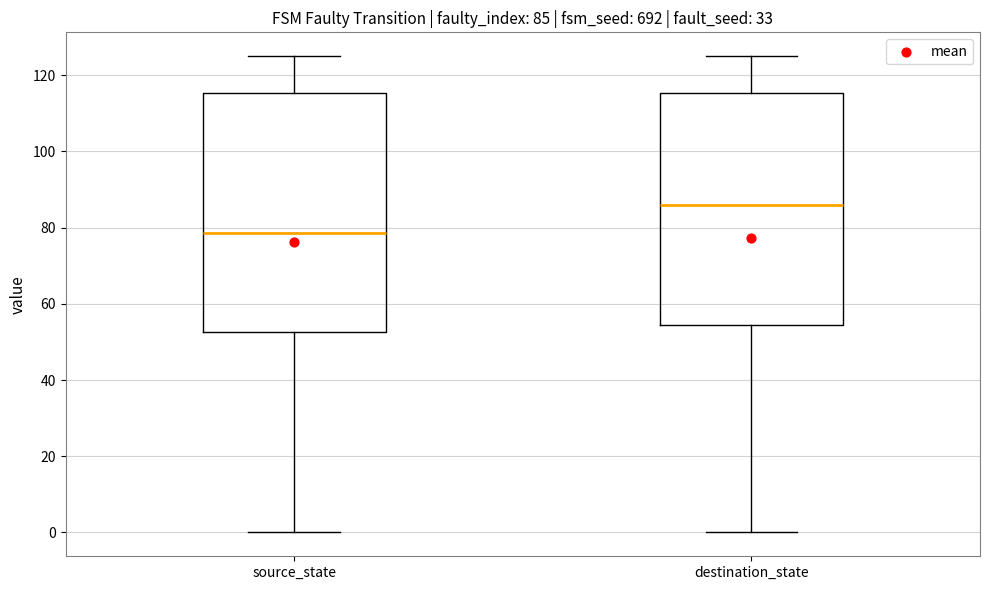

Comparing the boxes themselves (not the whiskers), which one is the tallest?

source_state